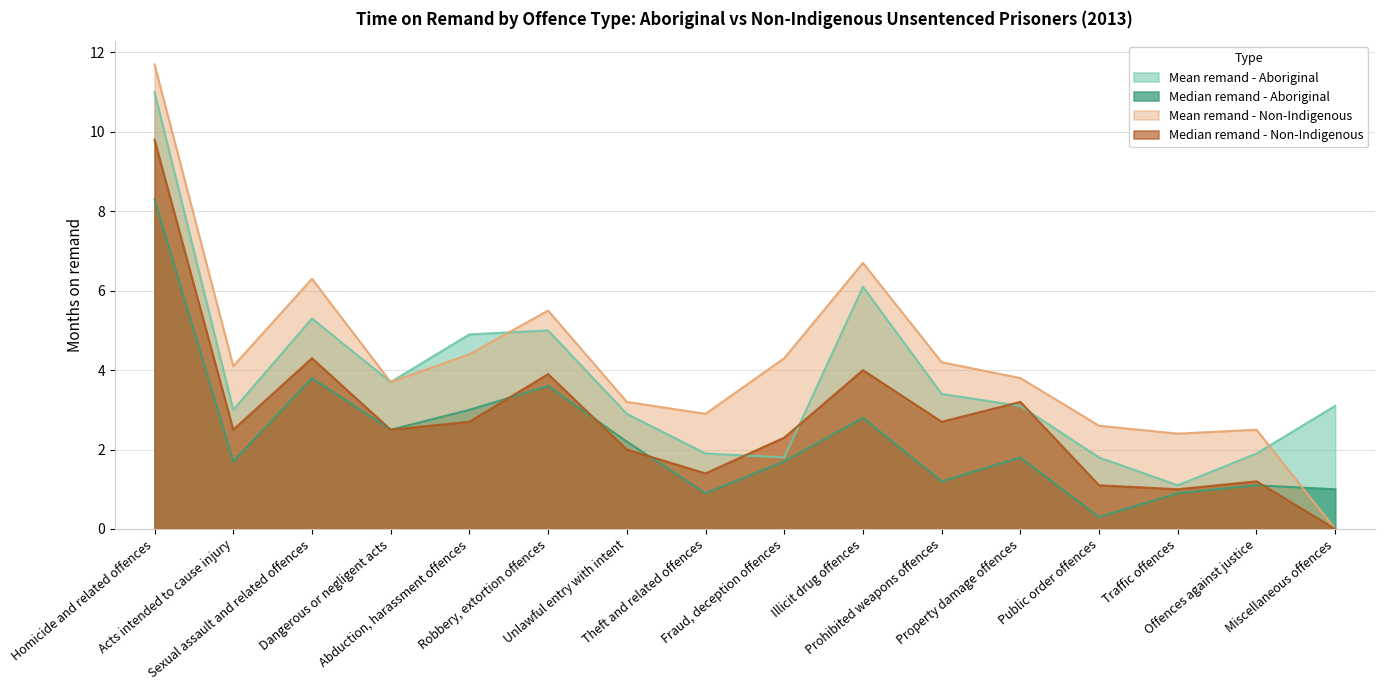

How many data points in Mean remand - Aboriginal are less than 3?

6